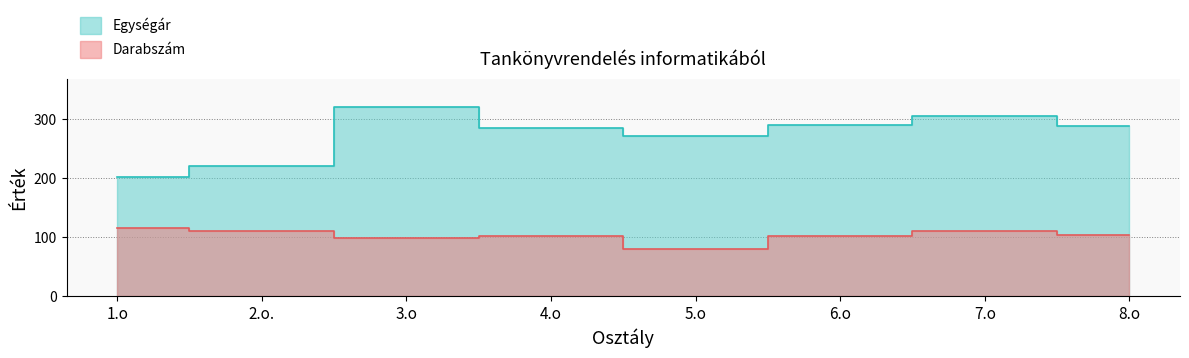

What is the label of the 2nd point from the left?

2.o.